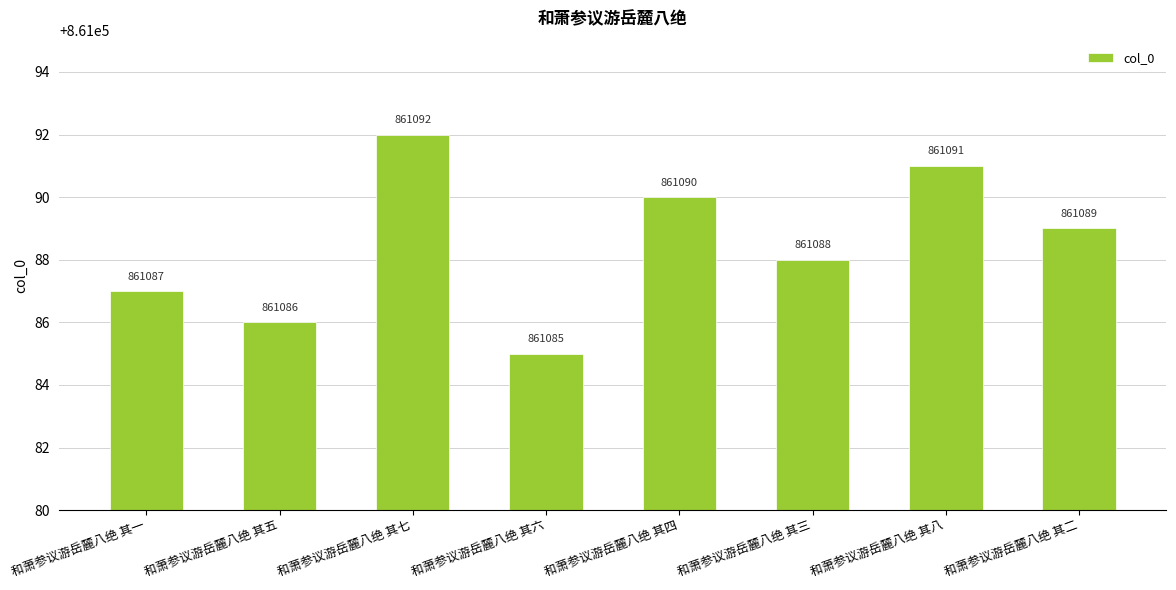

How many values are between 861087 and 861091?

5